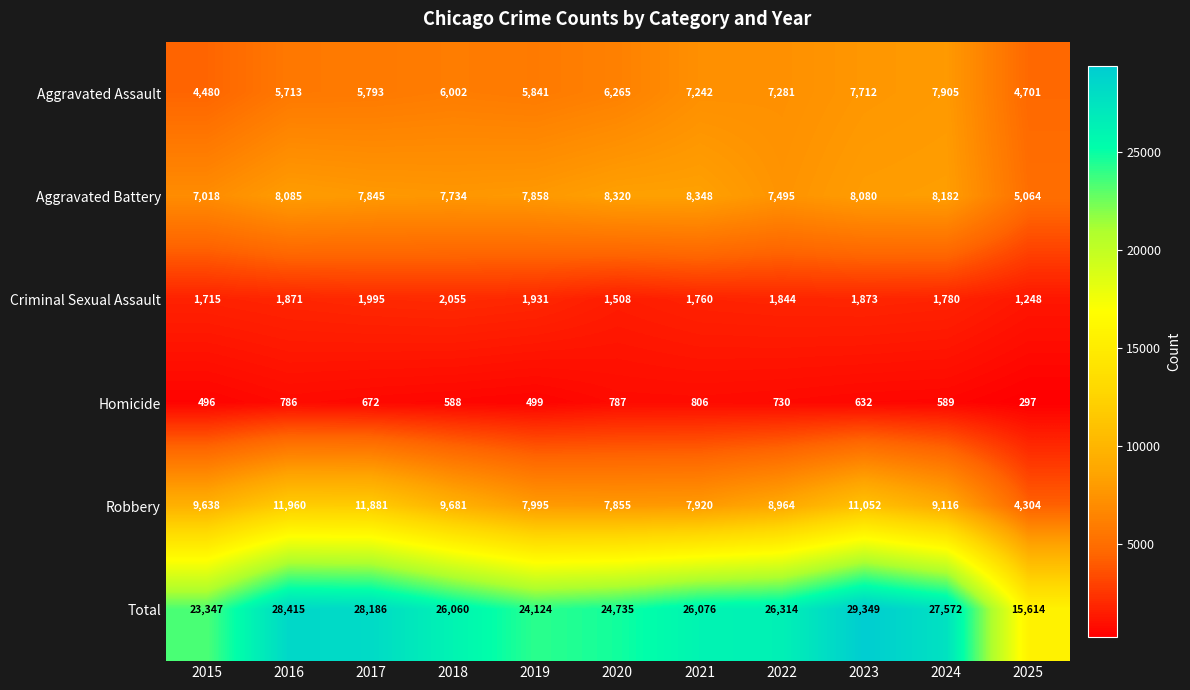

Is it true that Total equals 26060 at 2018?

True